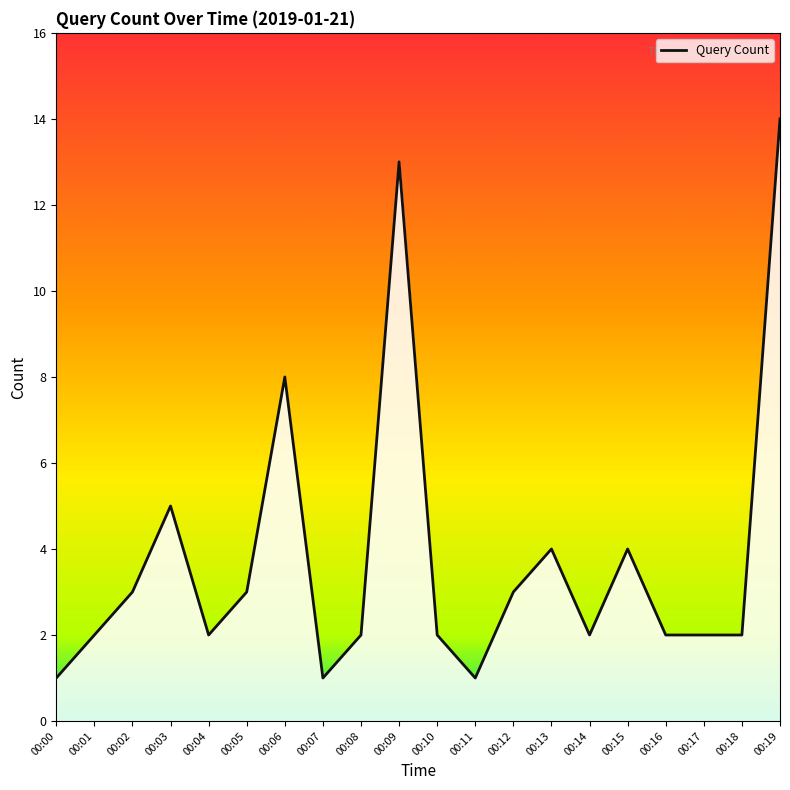

How many lines are shown in the chart?

1